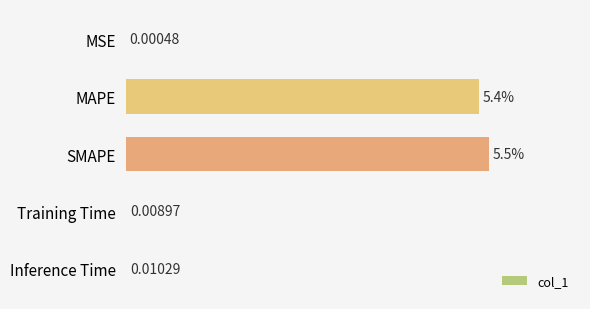

At which label is the value closest to 2?

Inference Time